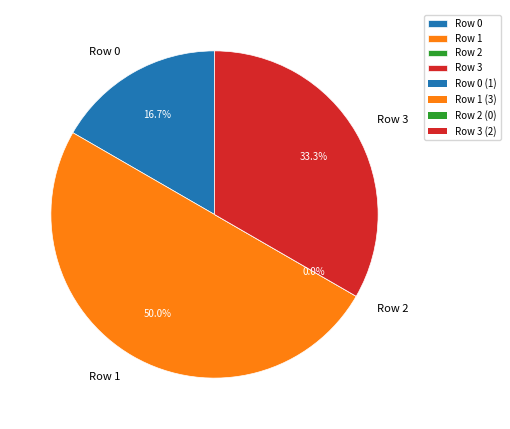

To the nearest percent, what portion does Row 3 represent?

33%